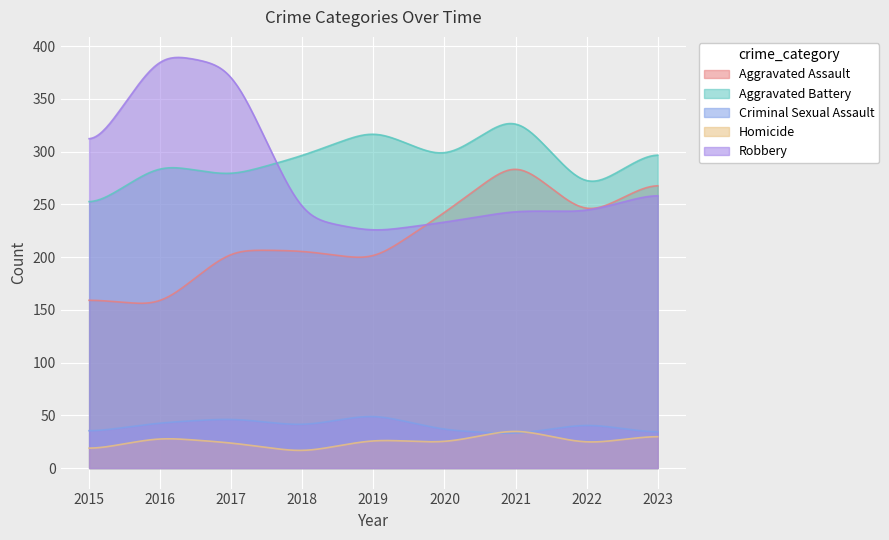

Between 2019 and 2021, which is larger?

2021